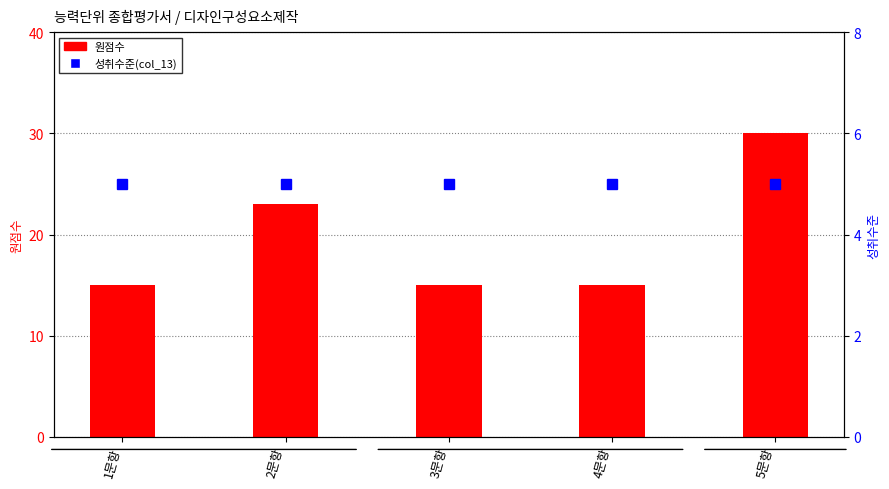

Reading right to left, transcribe all the data shown in this chart.

원점수: 30	15	15	23	15
성취수준(col_13): 5	5	5	5	5